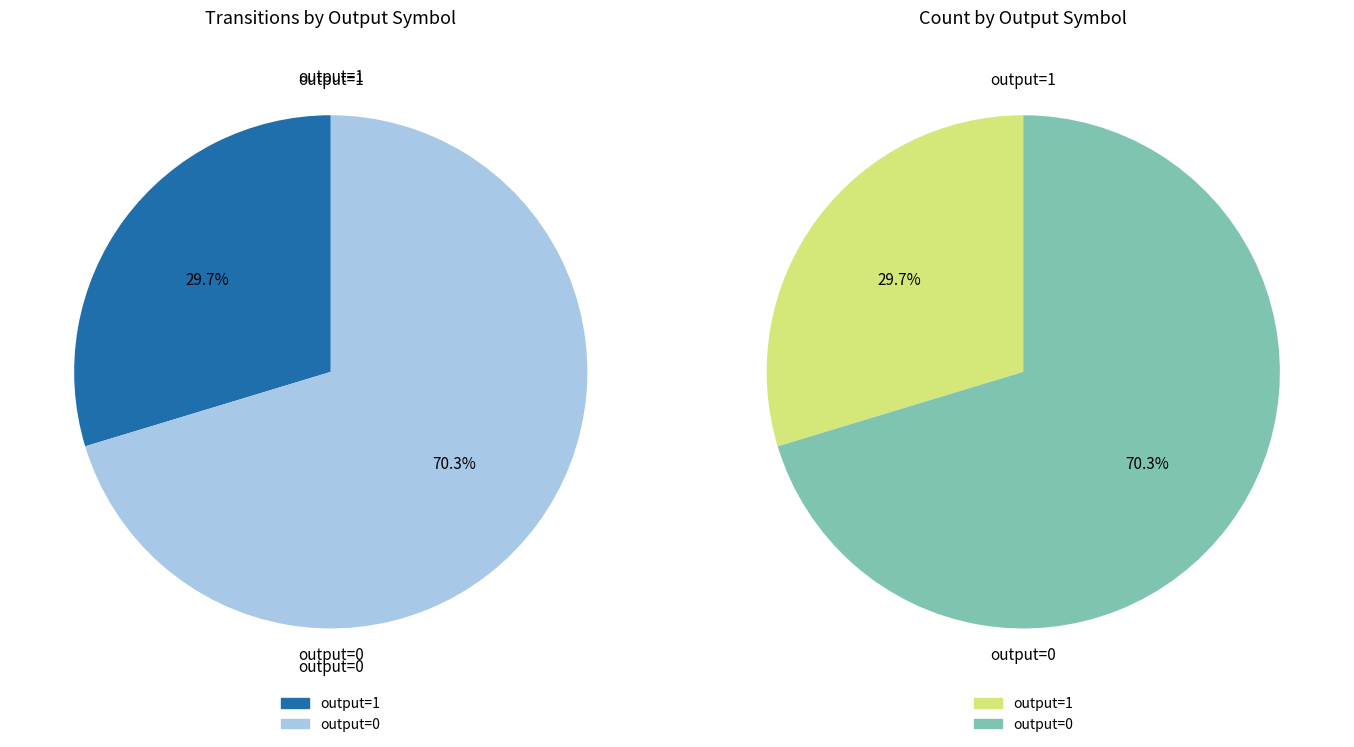

What is the change in value from output=1 to output=0?

+104